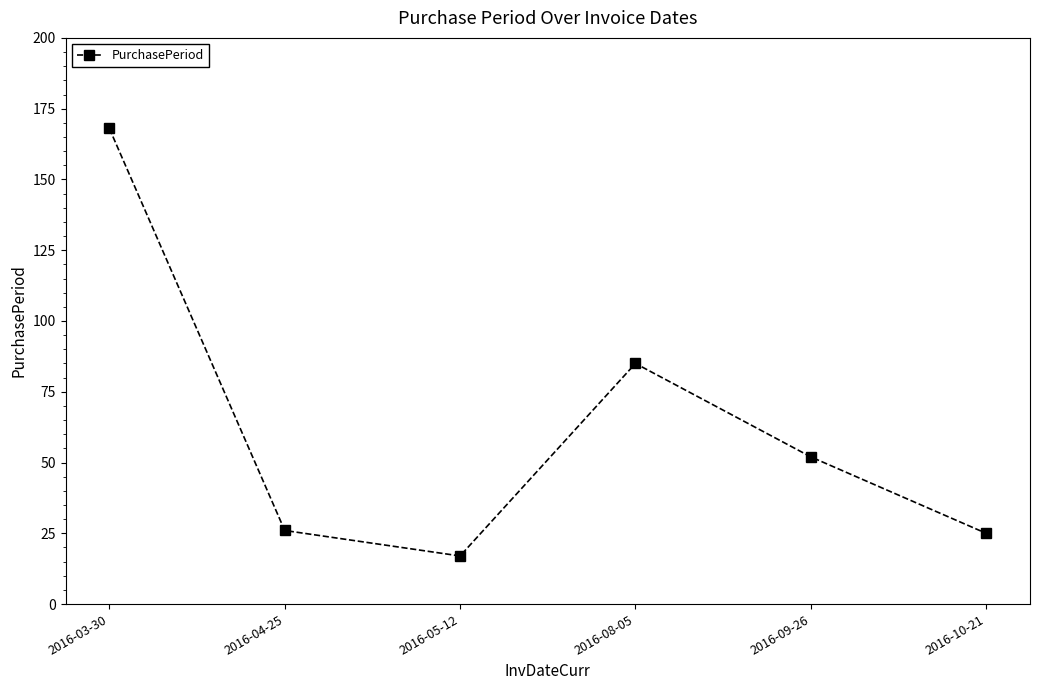

Where is the data nearest to the value 92?

2016-08-05